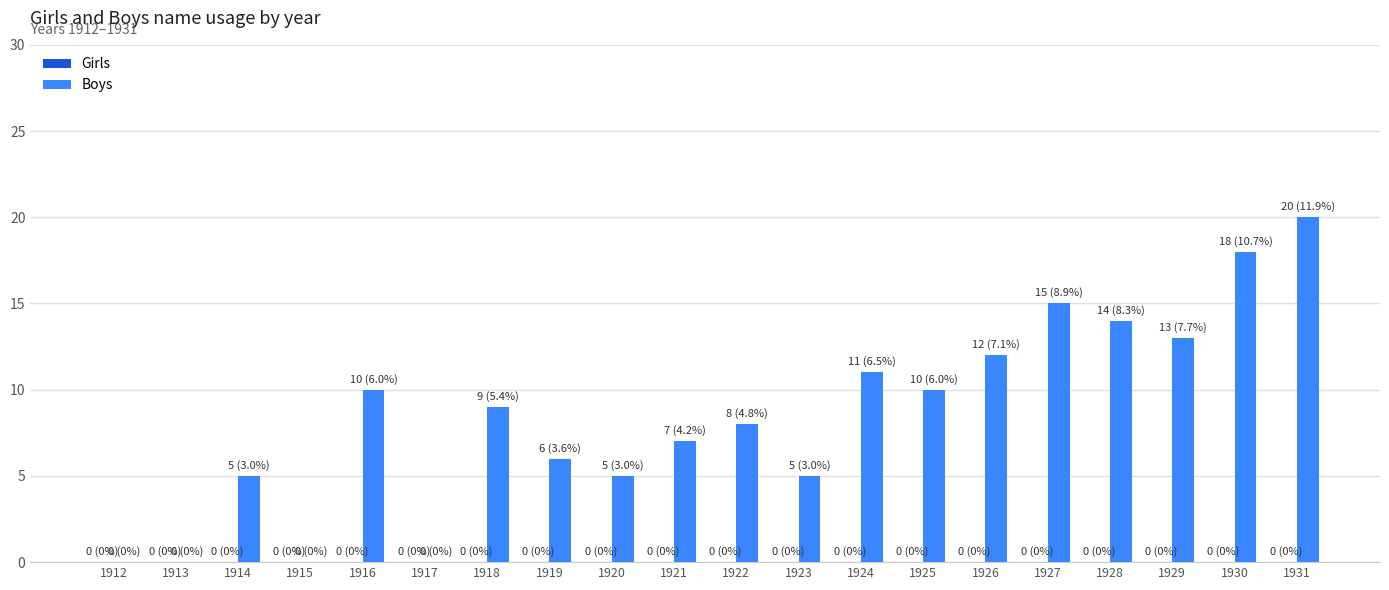

What is the maximum value shown in the chart?

20